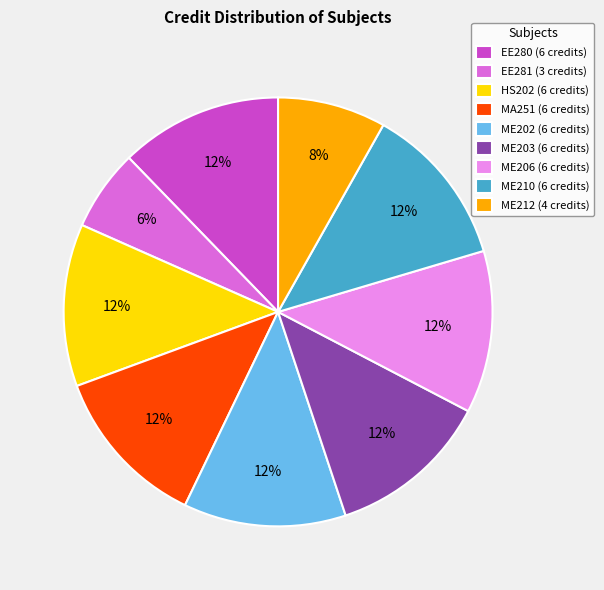

True or false: MA251 accounts for 12% of the total.

True